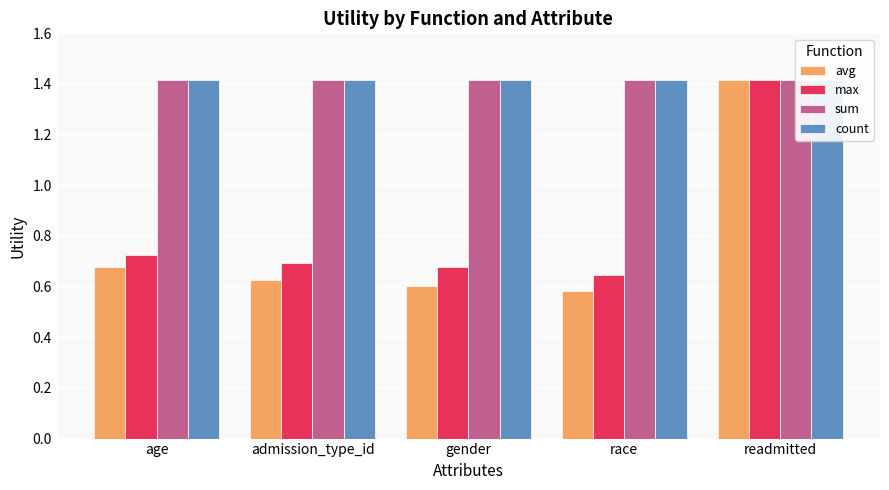

What is the difference between the second highest and minimum values in the avg series?

0.1